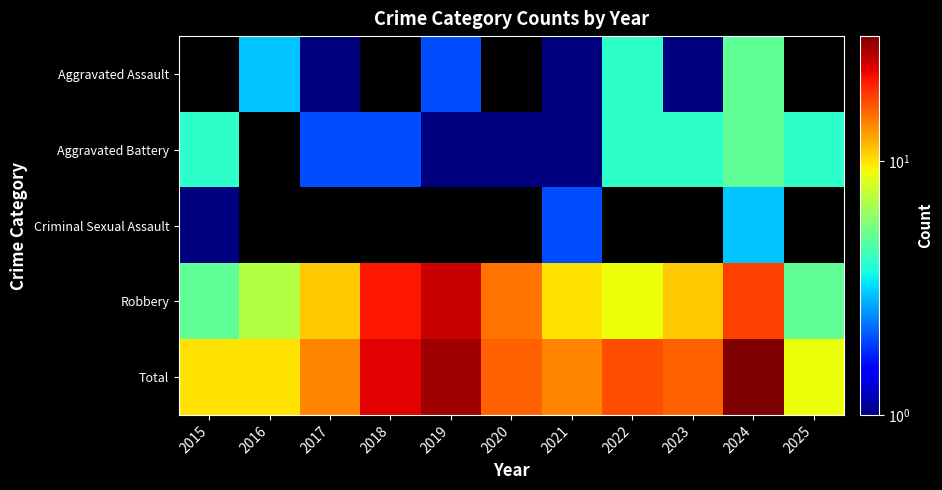

Which has a higher value, 2023 or 2017?

2023